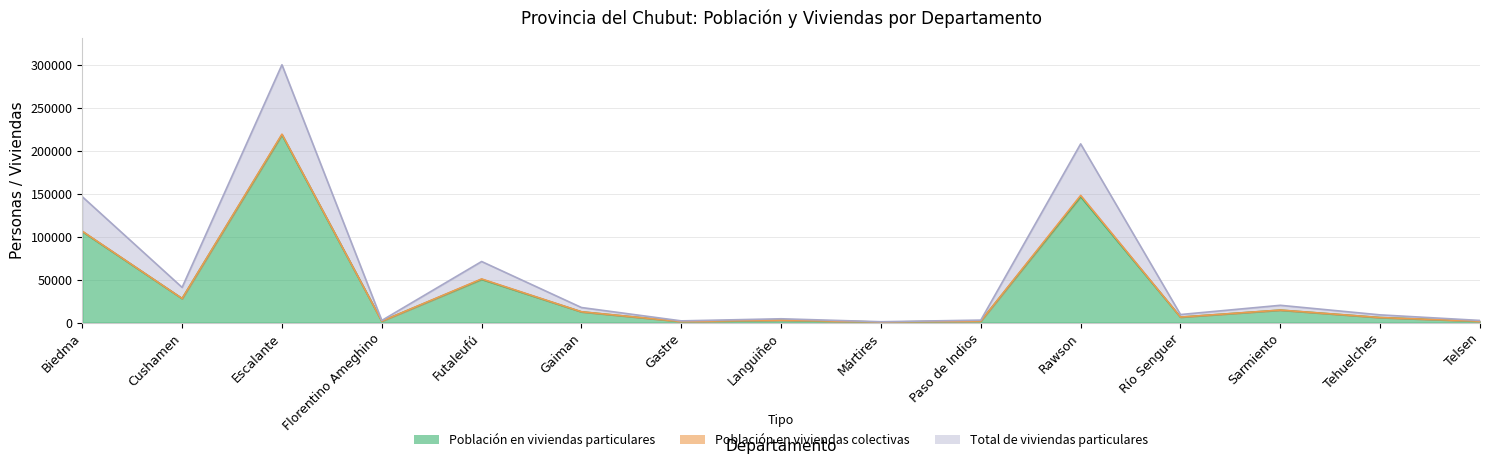

What is the value of the Total de viviendas particulares point at the 12th from the left?

9490